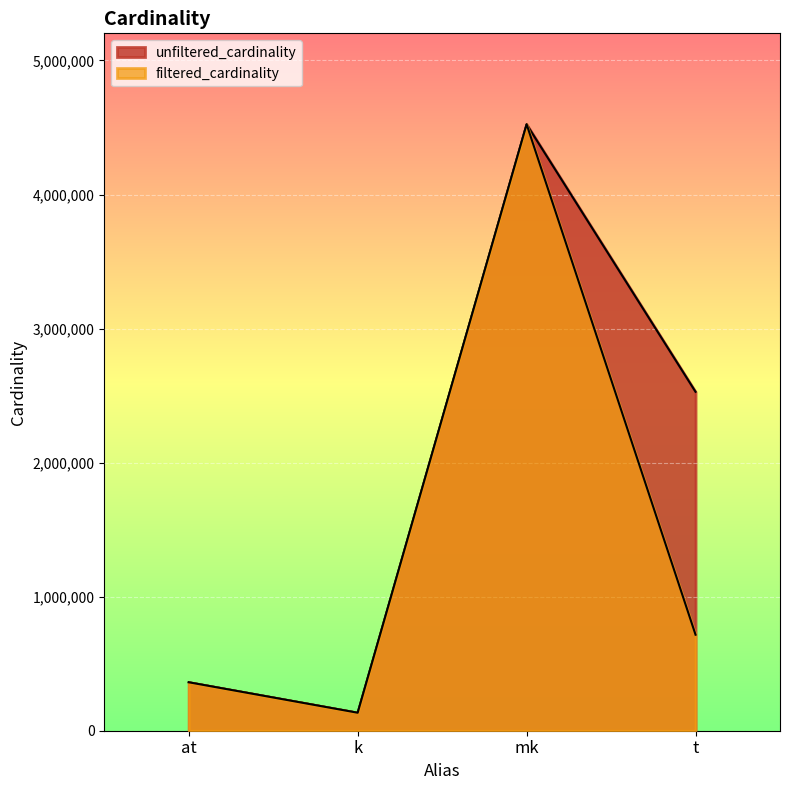

What is the minimum value for unfiltered_cardinality?

134170